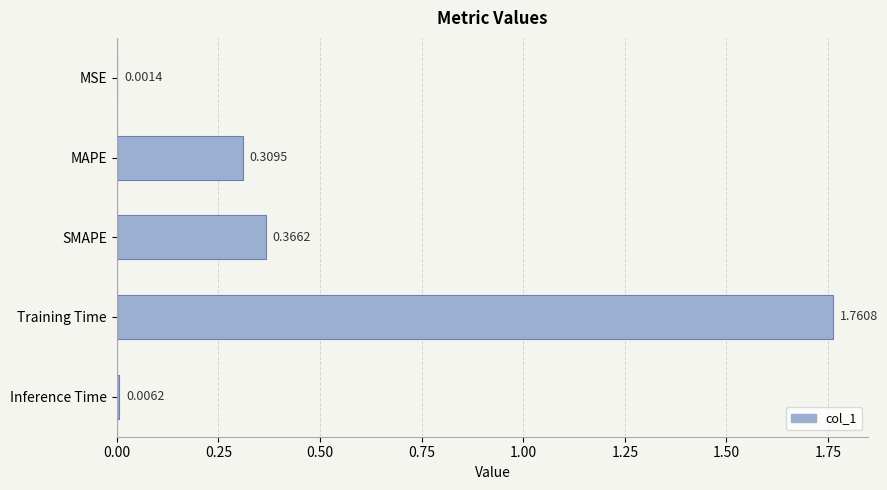

Which has a higher value, Training Time or MSE?

Training Time